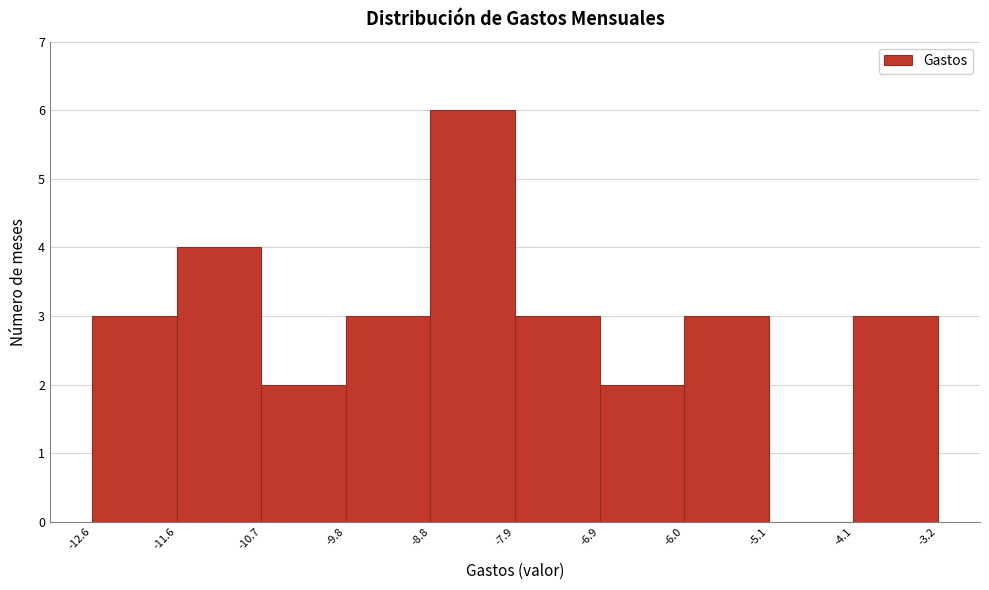

How tall is the bar that spans -6.0 to -5.1 on the x-axis? The values are not printed on the chart, so give them approximately, as read against the axis.

3